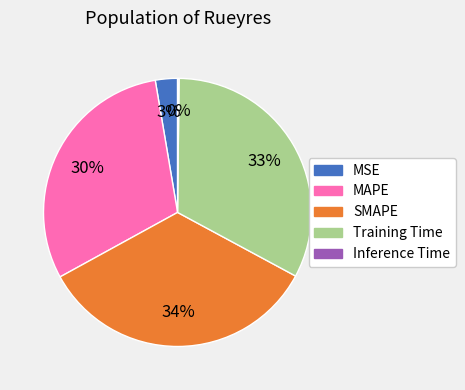

Is the sum of MSE and Training Time greater than half?

No